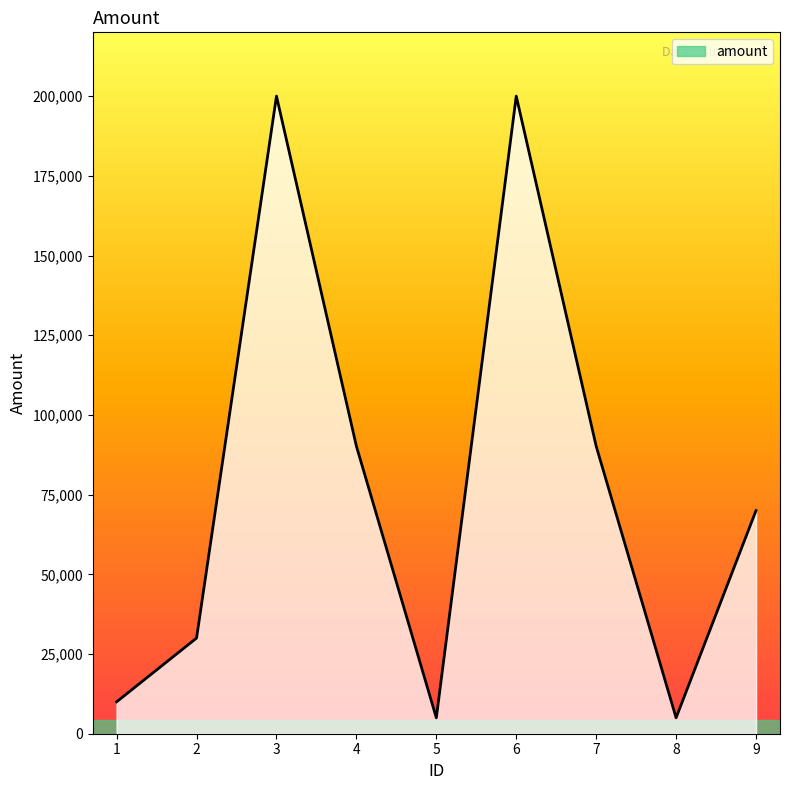

True or false: there are more than 0 points higher than both neighbors.

True